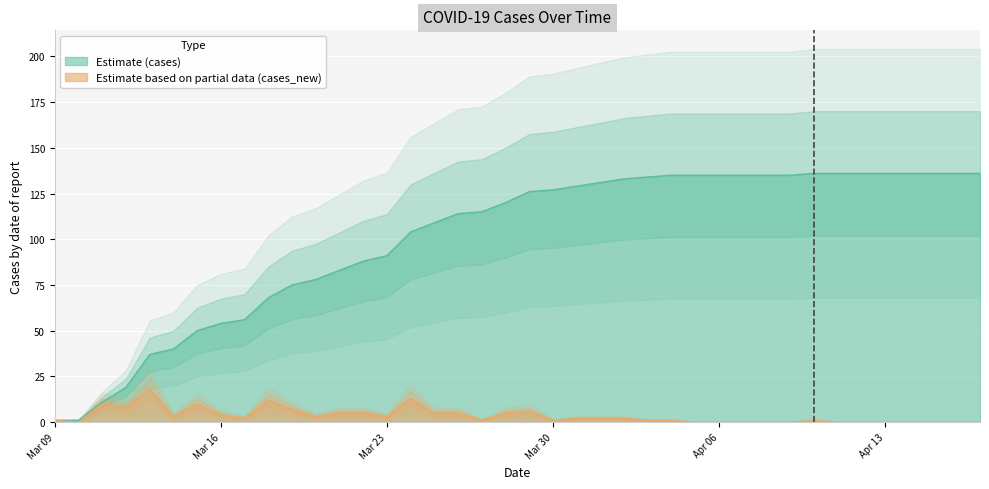

Which series has the largest range (max minus min)?

cases